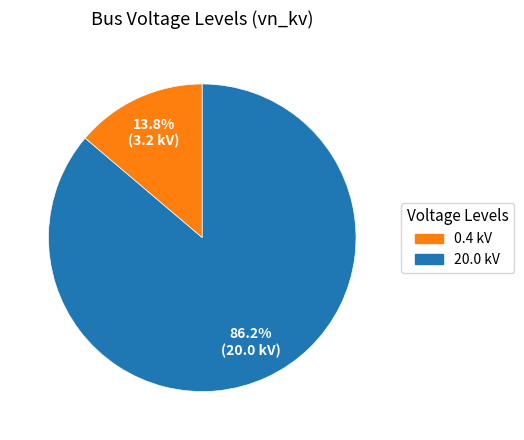

Which slice is the smallest?

0.4 kV